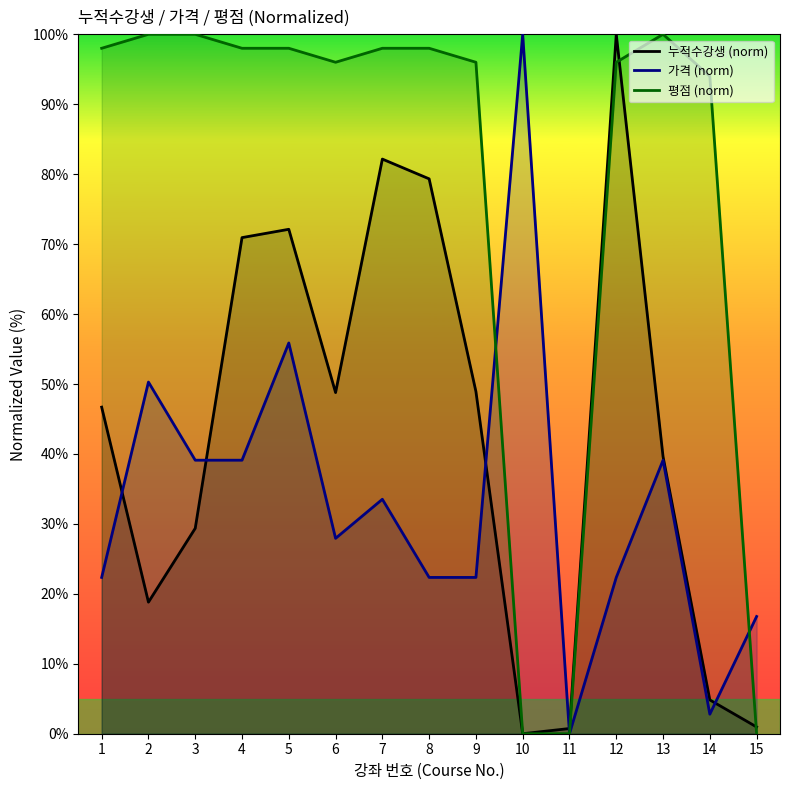

Which series has the widest spread of values?

누적수강생 (norm)